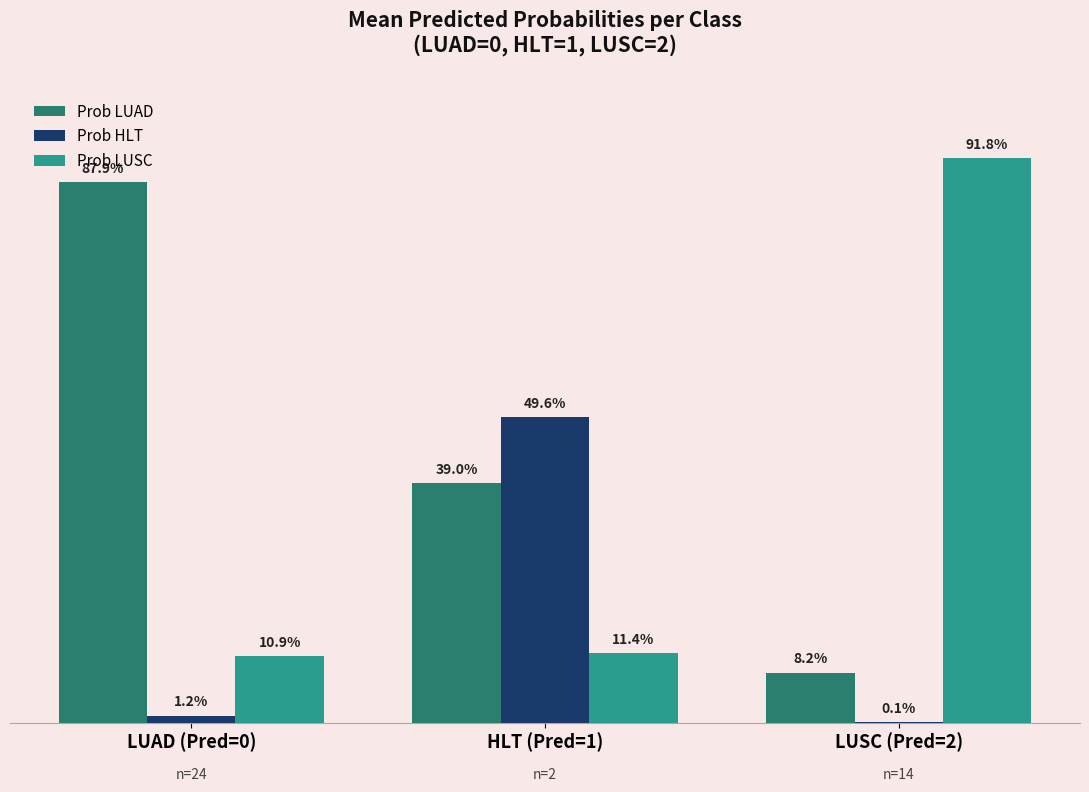

Does the chart contain stacked bars?

No